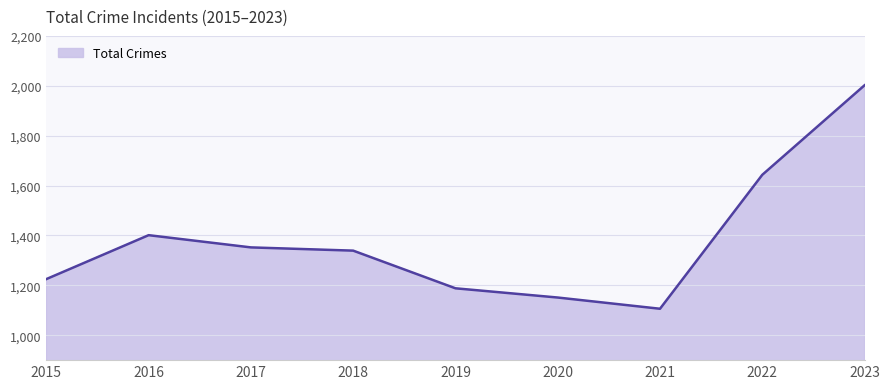

Where is the first local maximum?

2016